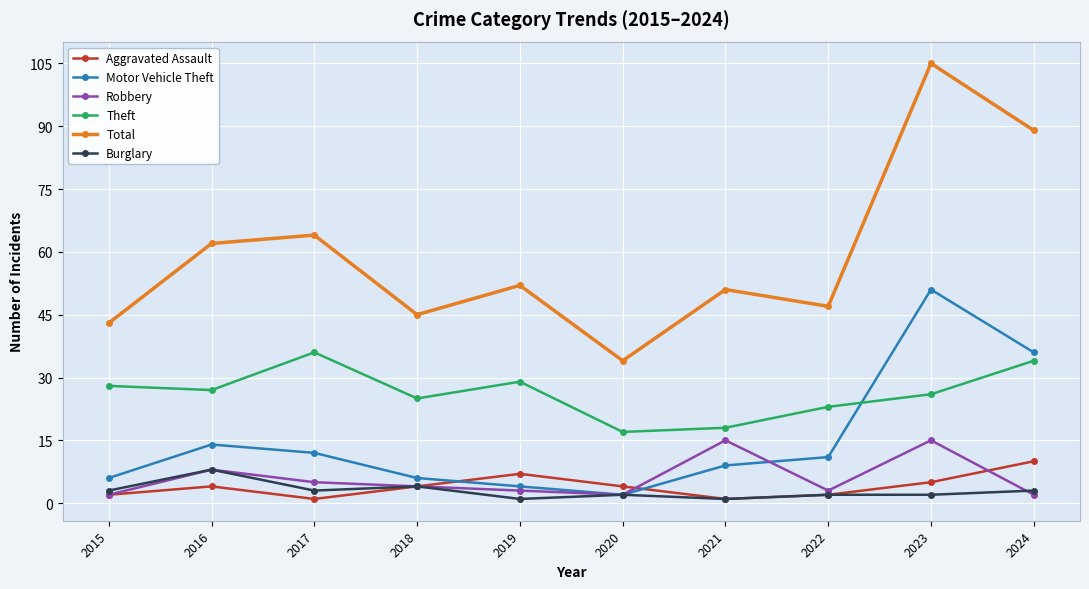

What is the spread (max minus min) of values at 2022?

45